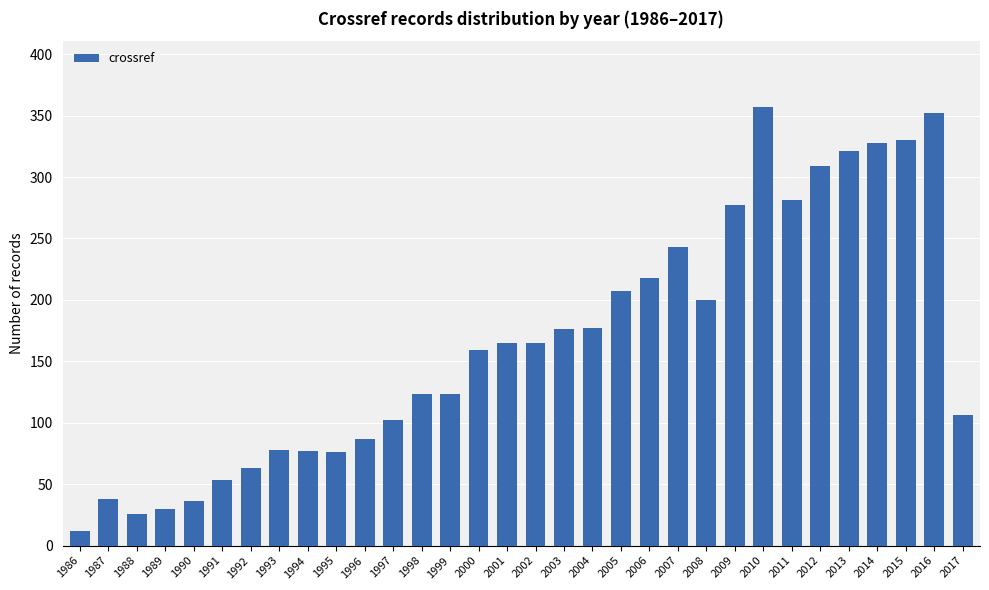

How many bars are there in total?

32